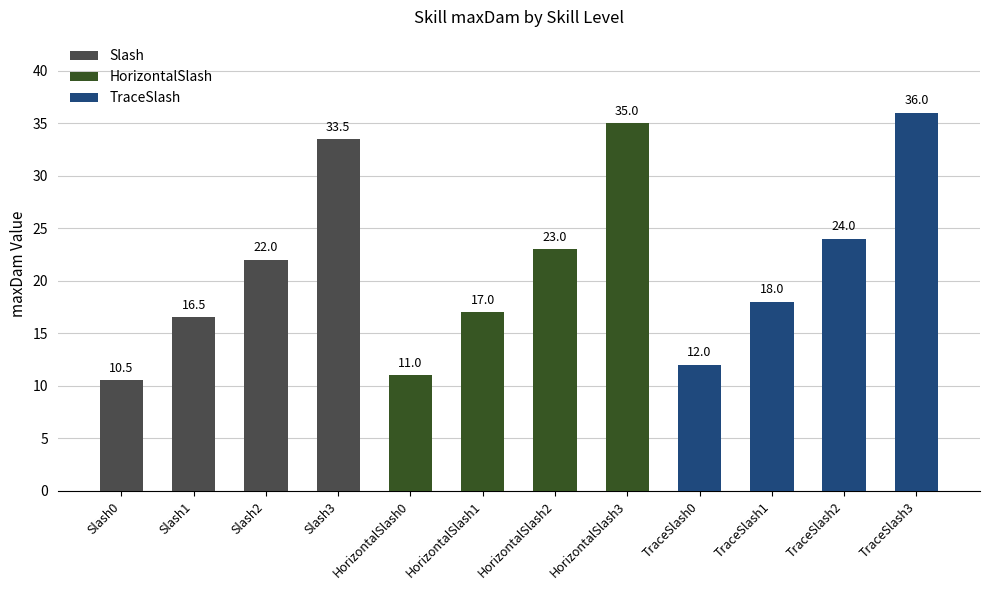

Reading left to right, list all the values displayed in this chart.

Slash0=10.5	Slash1=16.5	Slash2=22.0	Slash3=33.5	HorizontalSlash0=11.0	HorizontalSlash1=17.0	HorizontalSlash2=23.0	HorizontalSlash3=35.0	TraceSlash0=12.0	TraceSlash1=18.0	TraceSlash2=24.0	TraceSlash3=36.0